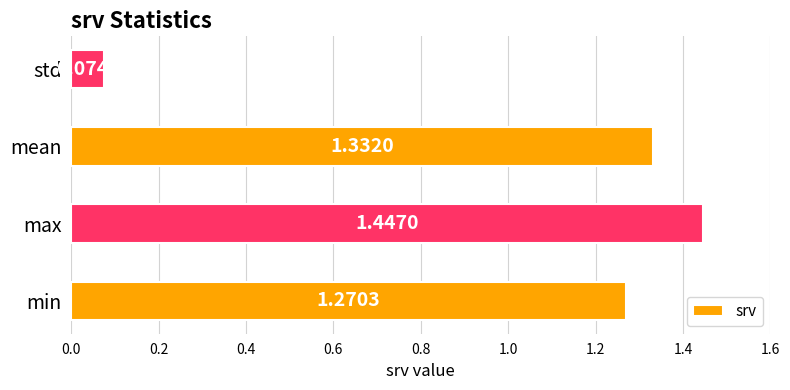

Approximately how many times larger is the value at mean compared to min?

1.0